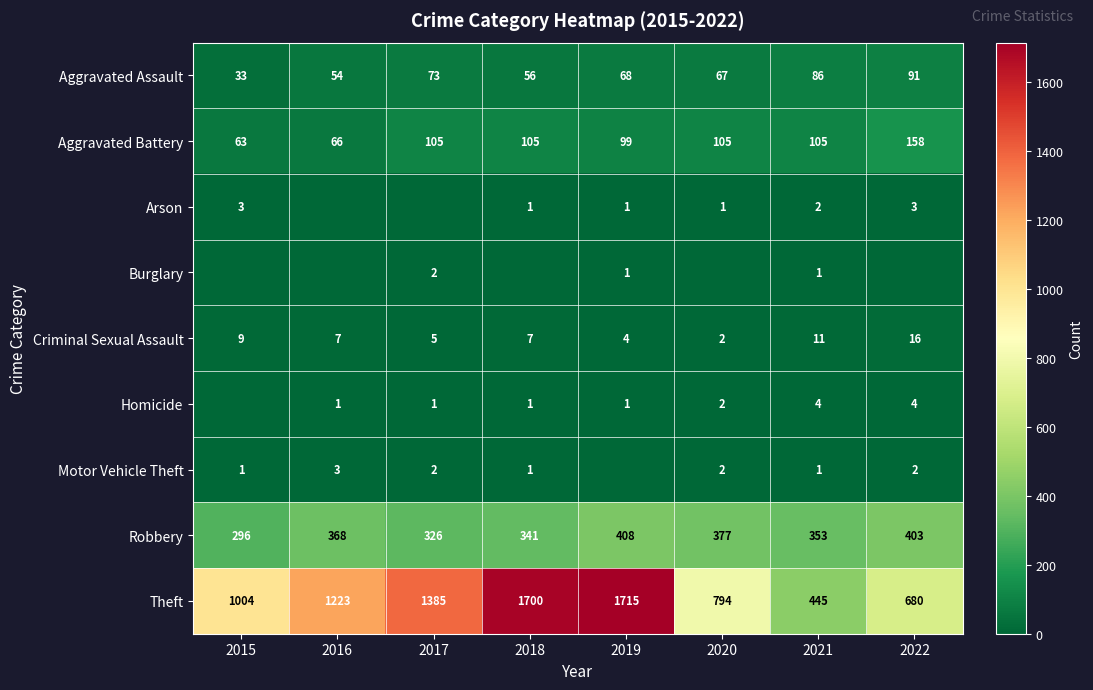

Is the value of Theft at 2021 greater than the value of Aggravated Assault at 2015?

Yes